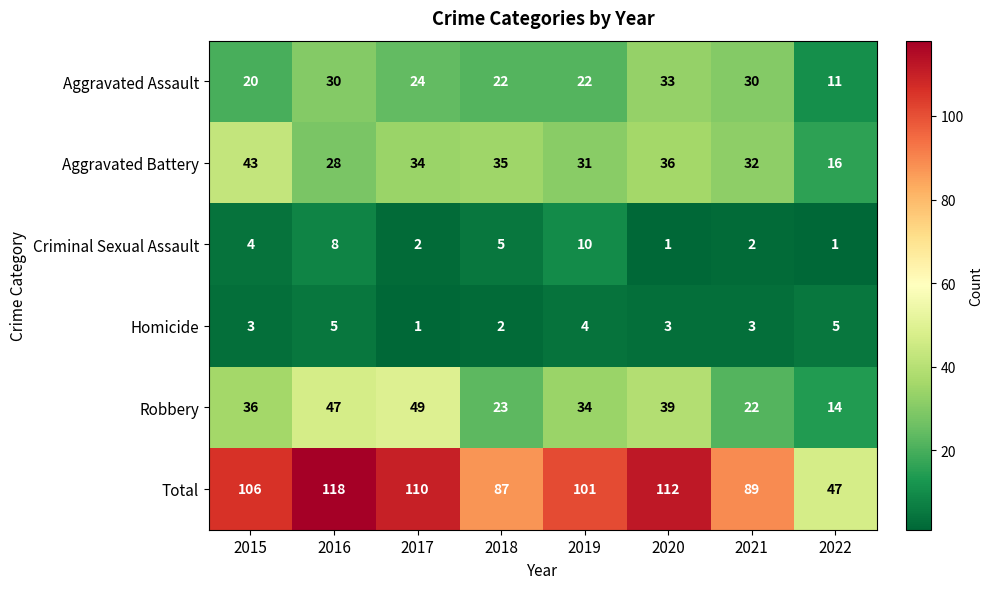

Which category has the lowest value in the Homicide series?

2017